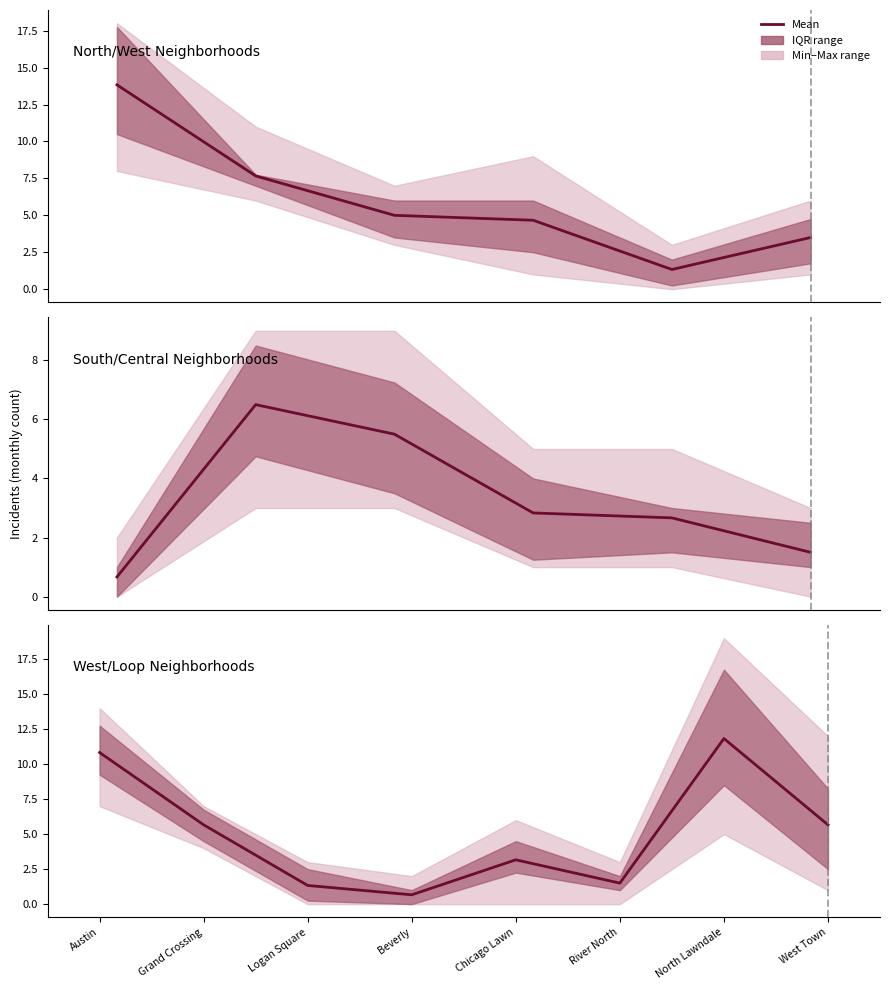

Where is the data nearest to the value 6?

Grand Crossing